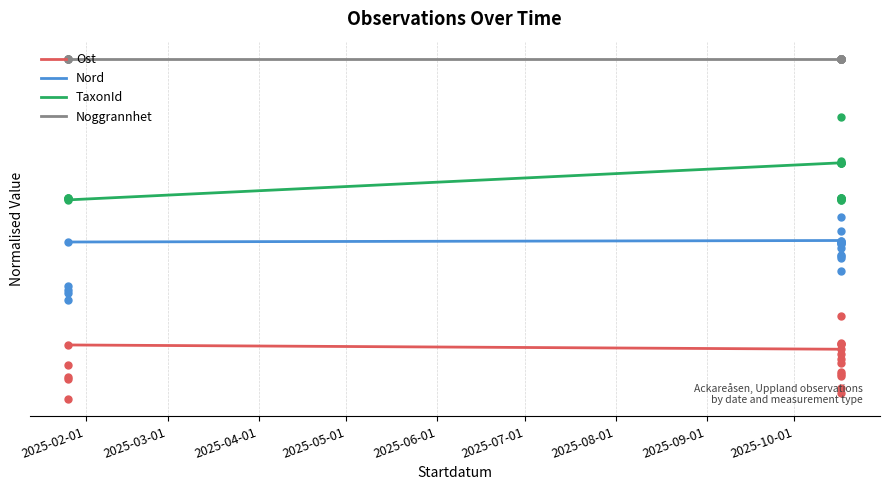

The value of Nord at 2025-01-26 is 1.3. True or false?

True